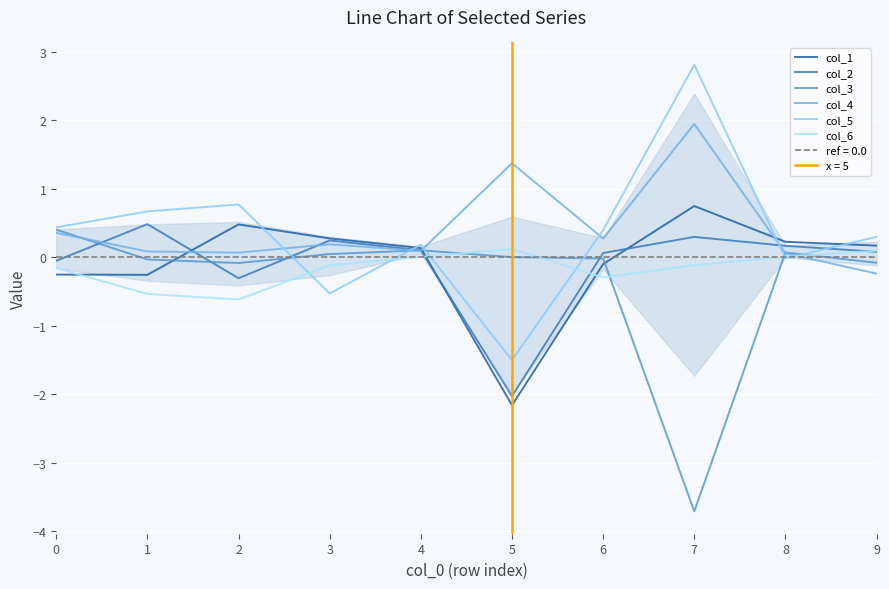

How many values in the col_2 series exceed 0?

7